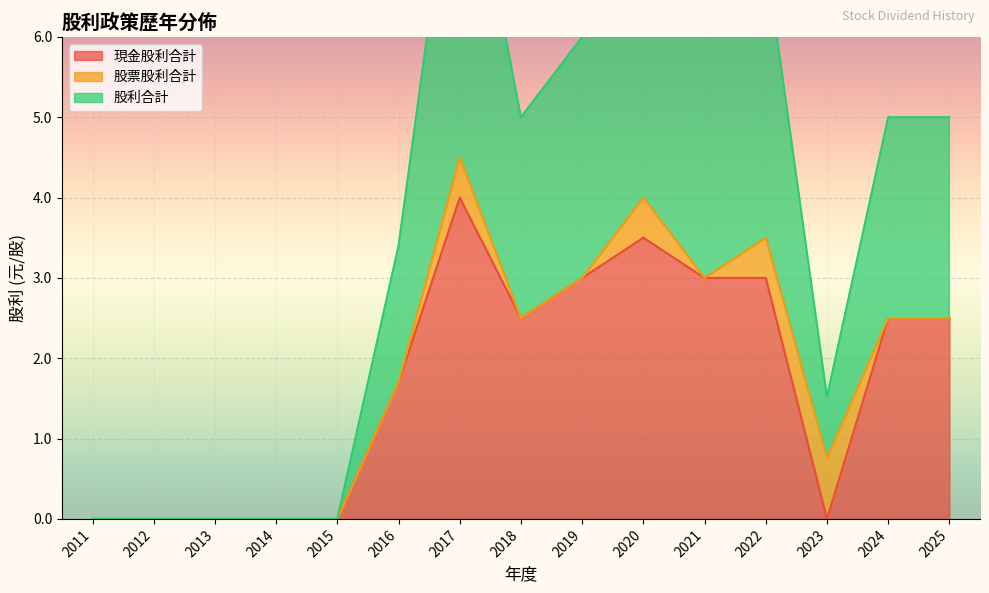

The value of 現金股利合計 at 2024 is 1.4. True or false?

False